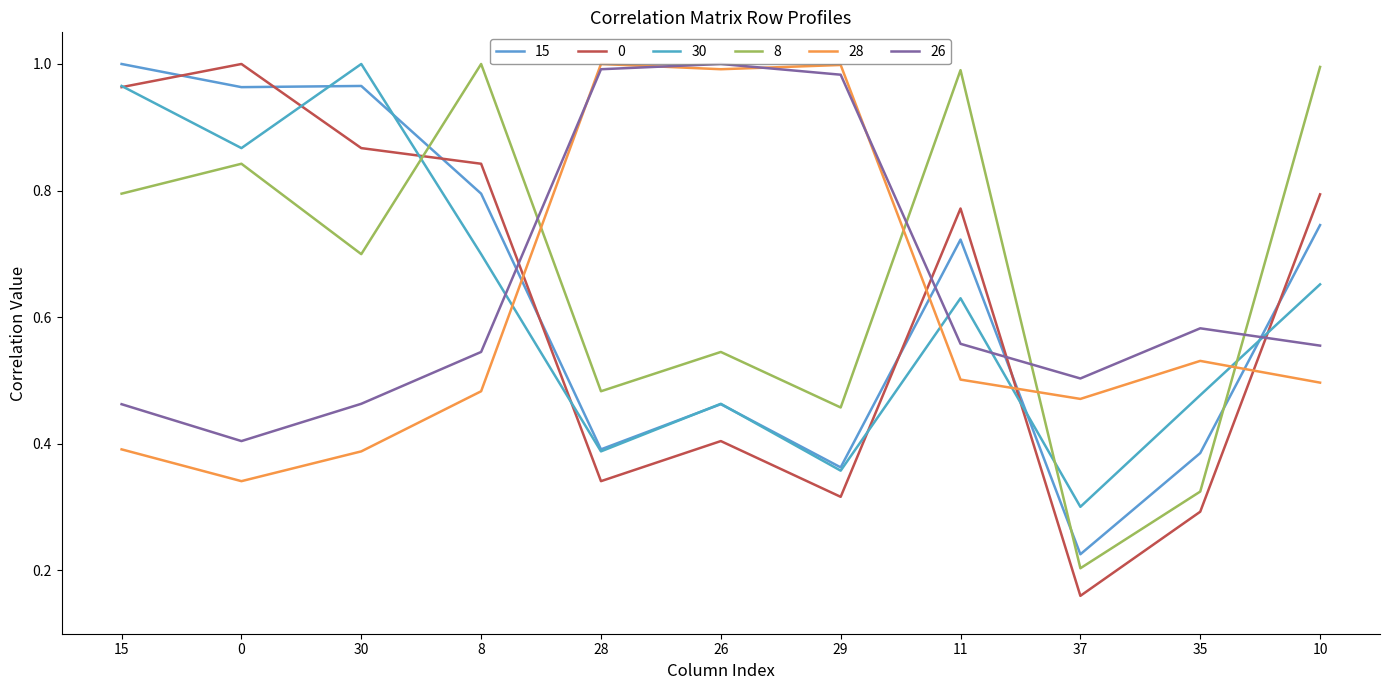

What position from the left is 28?

5